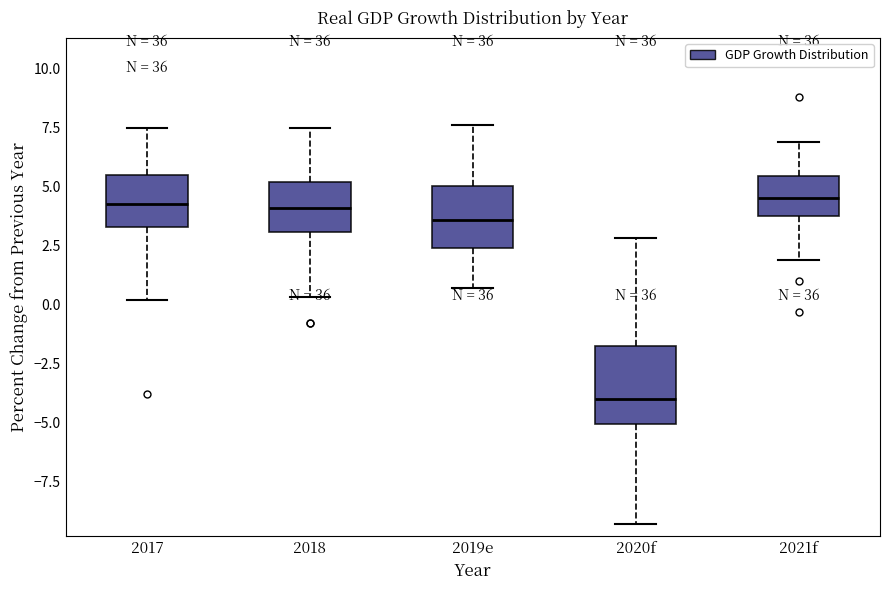

Comparing the boxes themselves (not the whiskers), which one is the tallest?

2020f